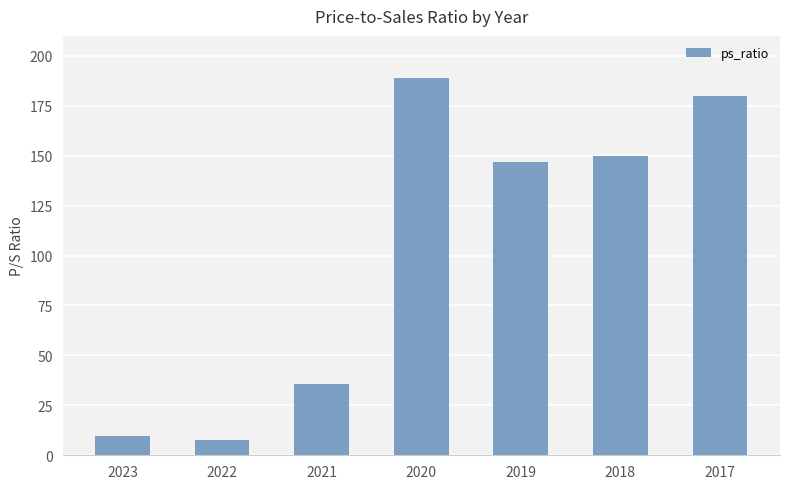

Approximately how many times larger is the value at 2021 compared to 2022?

4.7